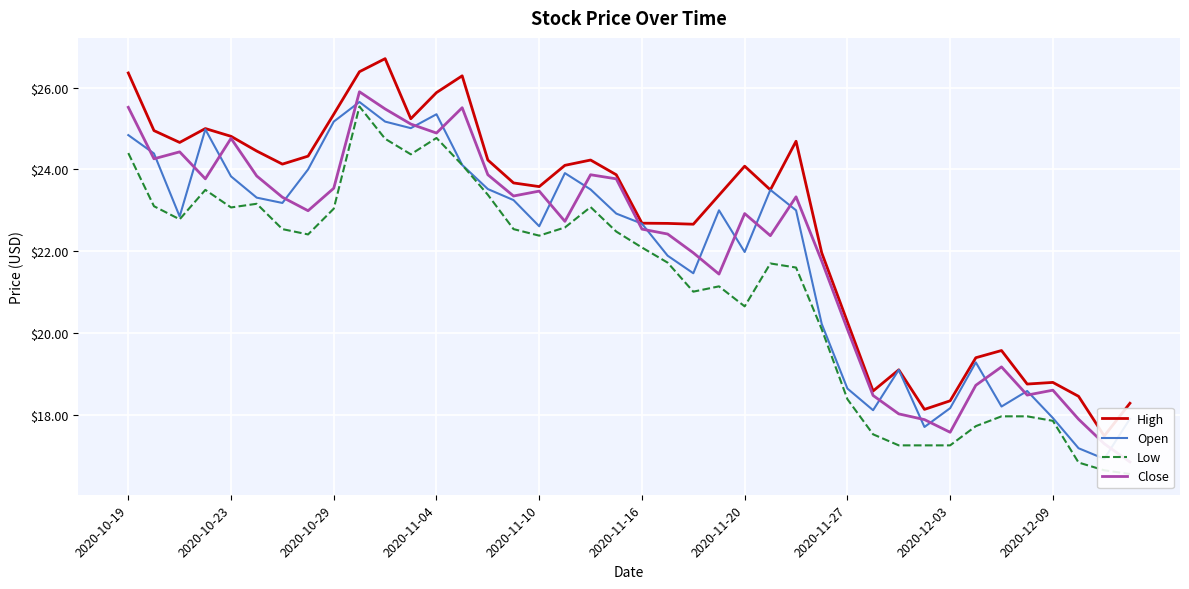

List the labels in order of Low value, smallest first.

39, 38, 37, 30, 31, 32, 29, 33, 36, 34, 35, 28, 27, 24, 22, 23, 26, 25, 21, 20, 16, 2020-11-27, 19, 2020-11-20, 15, 17, 2020-10-29, 2020-12-03, 2020-11-10, 18, 2020-10-23, 2020-11-16, 14, 2020-11-04, 13, 11, 2020-10-19, 10, 12, 2020-12-09